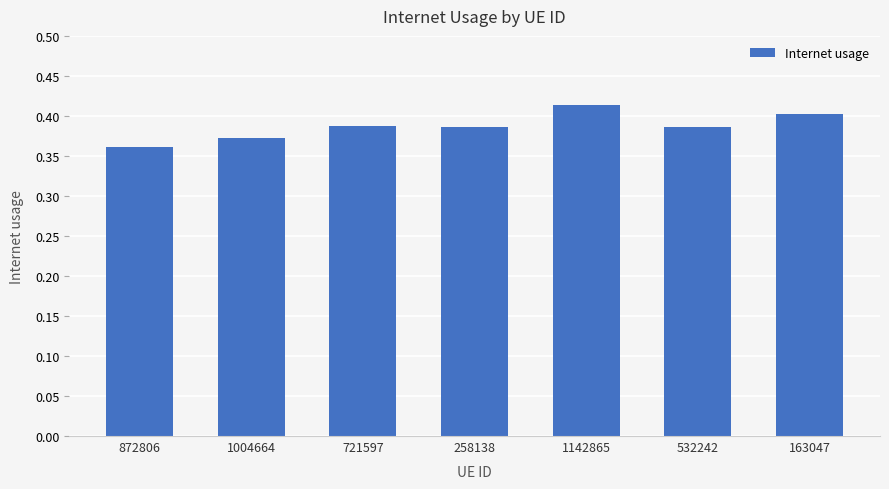

What is the sum of the values at 1004664 and 532242?

0.8